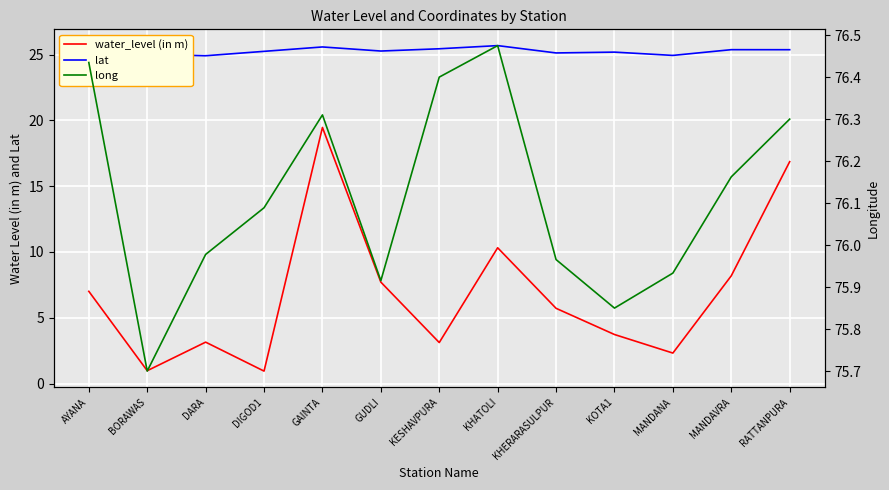

Rank the series by their average value, from highest to lowest.

long, lat, water_level (in m)